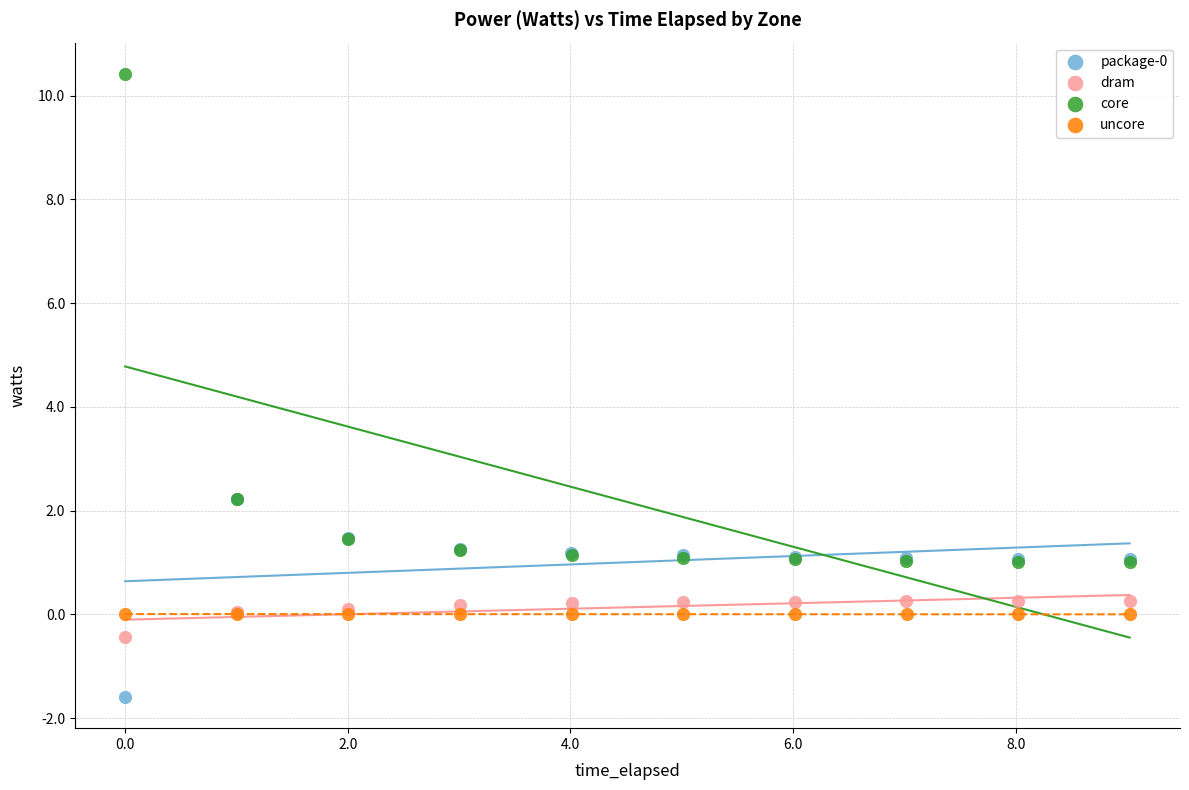

Which series contains the highest Y value?

core